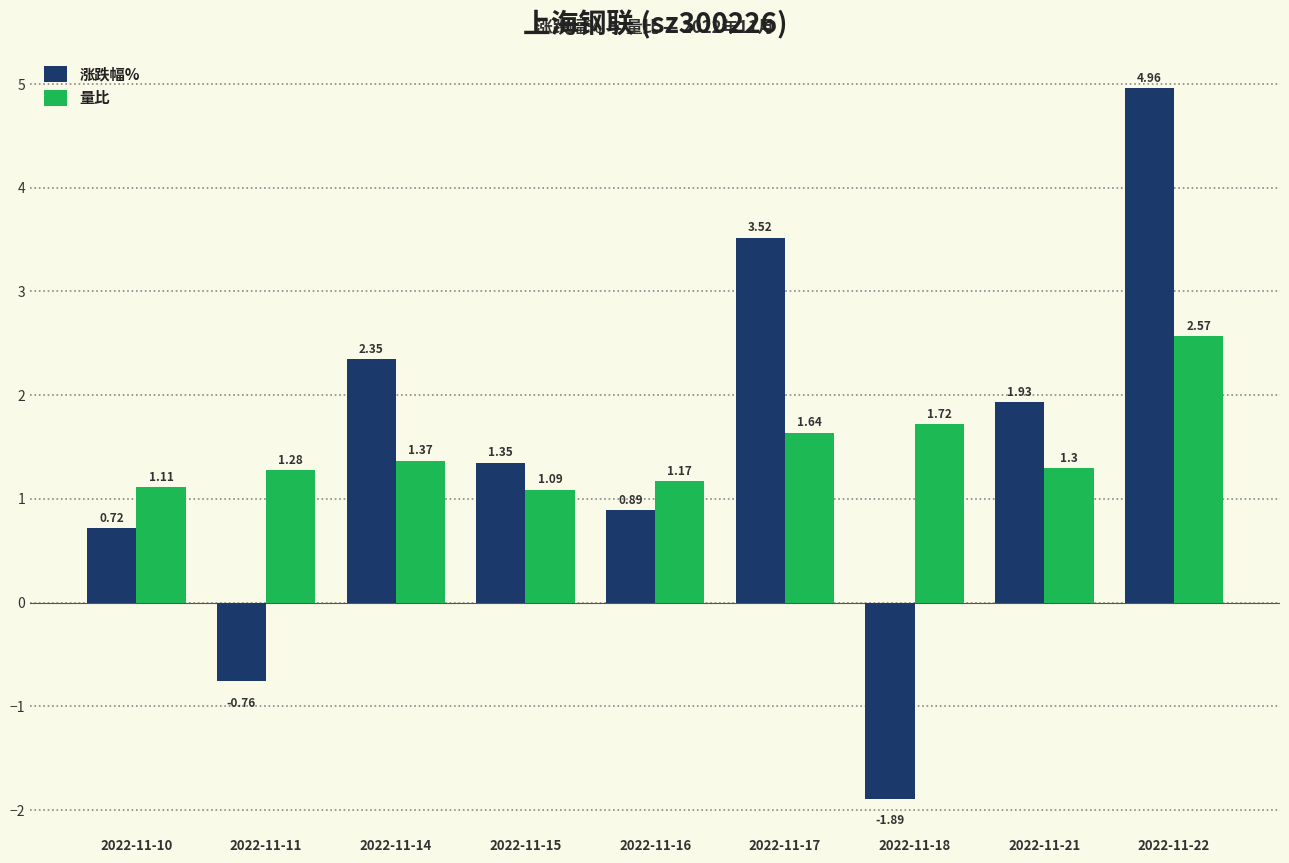

Is the value of 量比 at 2022-11-16 greater than the value of 涨跌幅% at 2022-11-16?

Yes